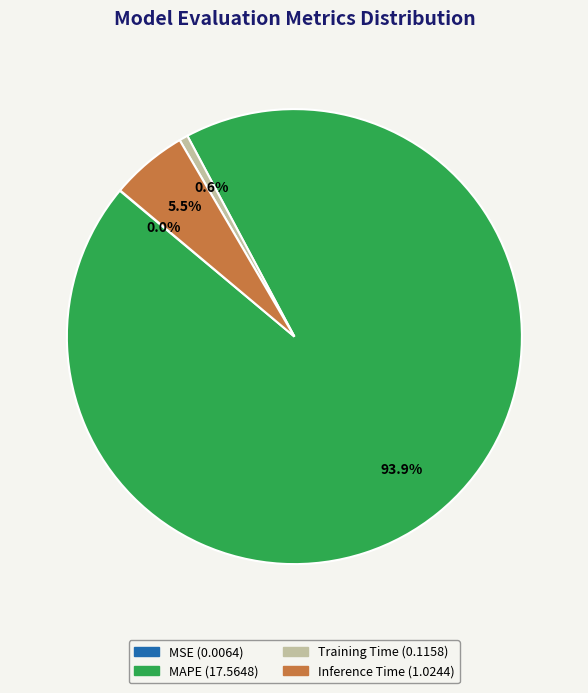

Does any single category account for the majority?

Yes